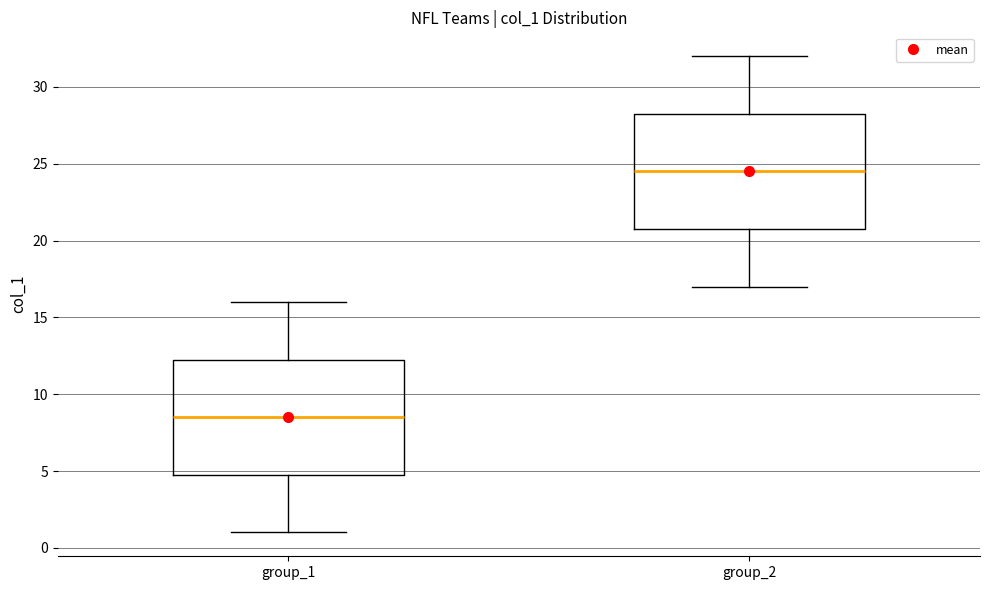

Reading left to right, read every box against the y-axis: the position of its median line, the range the box covers, and the ends of its whiskers. The values are not printed on the chart, so give them approximately, as read against the axis.

group_1: median 8.5, box 5.0 to 12.5, whiskers 1.0 to 16.0
group_2: median 24.5, box 21.0 to 28.5, whiskers 17.0 to 32.0